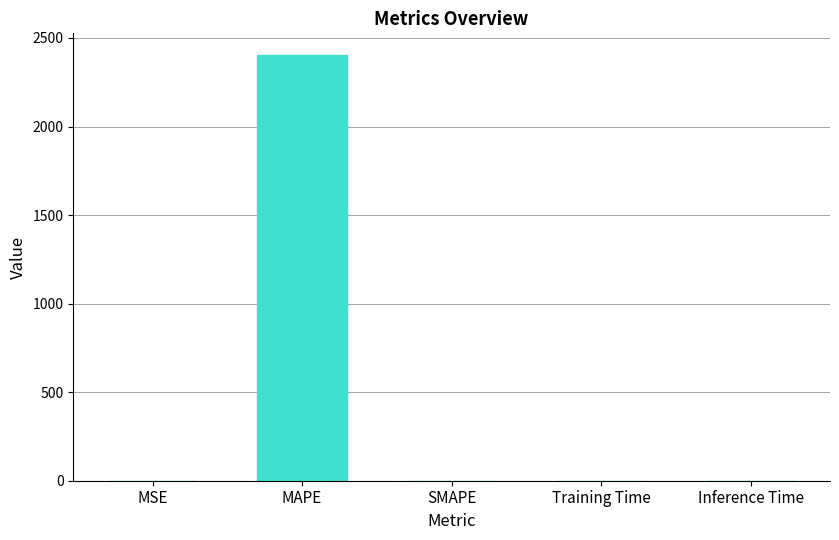

What is the sum of all values?

2406.4